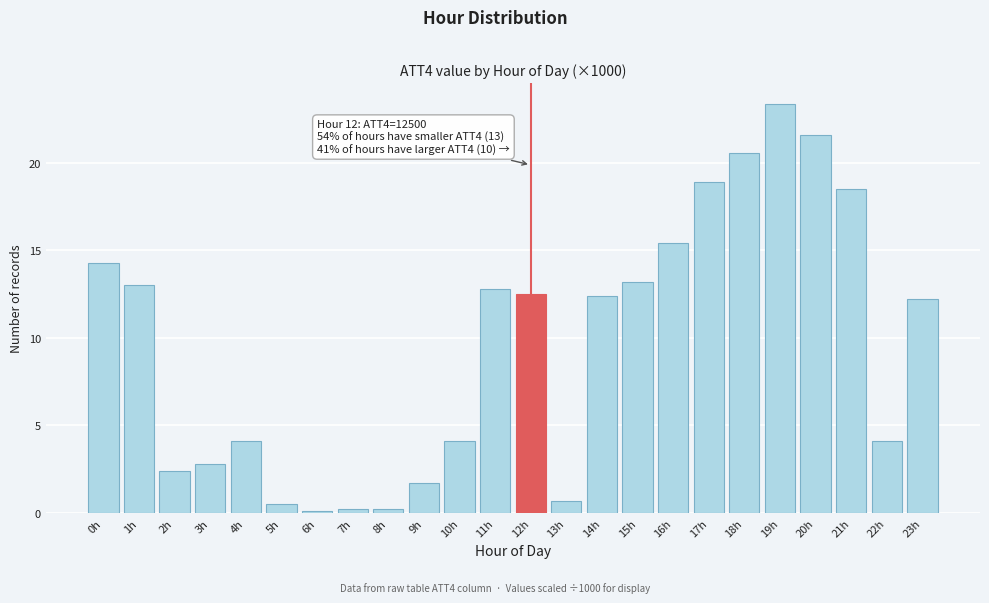

Reading right to left, what are all the values shown in this chart?

23h=12.2	22h=4.1	21h=18.5	20h=21.6	19h=23.4	18h=20.6	17h=18.9	16h=15.4	15h=13.2	14h=12.4	13h=0.7	12h=12.5	11h=12.8	10h=4.1	9h=1.7	8h=0.2	7h=0.2	6h=0.1	5h=0.5	4h=4.1	3h=2.8	2h=2.4	1h=13.0	0h=14.3